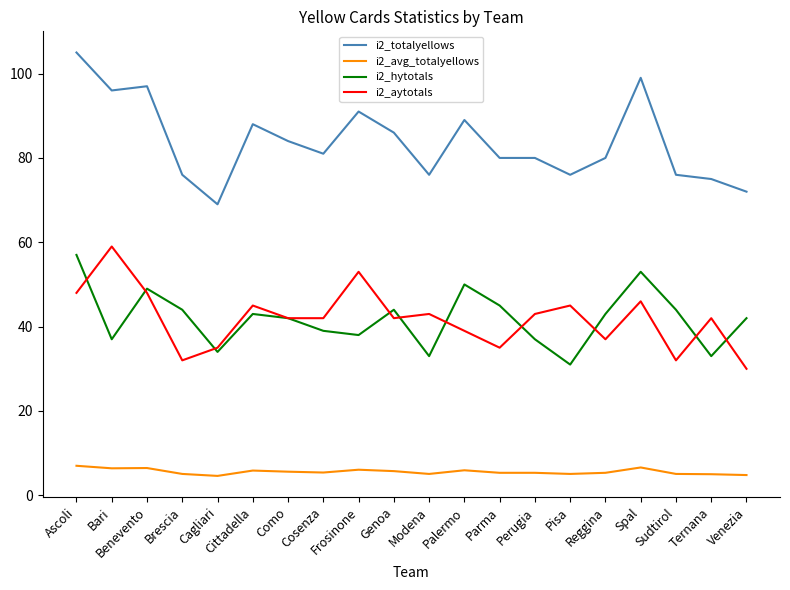

Is it true that i2_avg_totalyellows equals 9.8 at Bari?

False